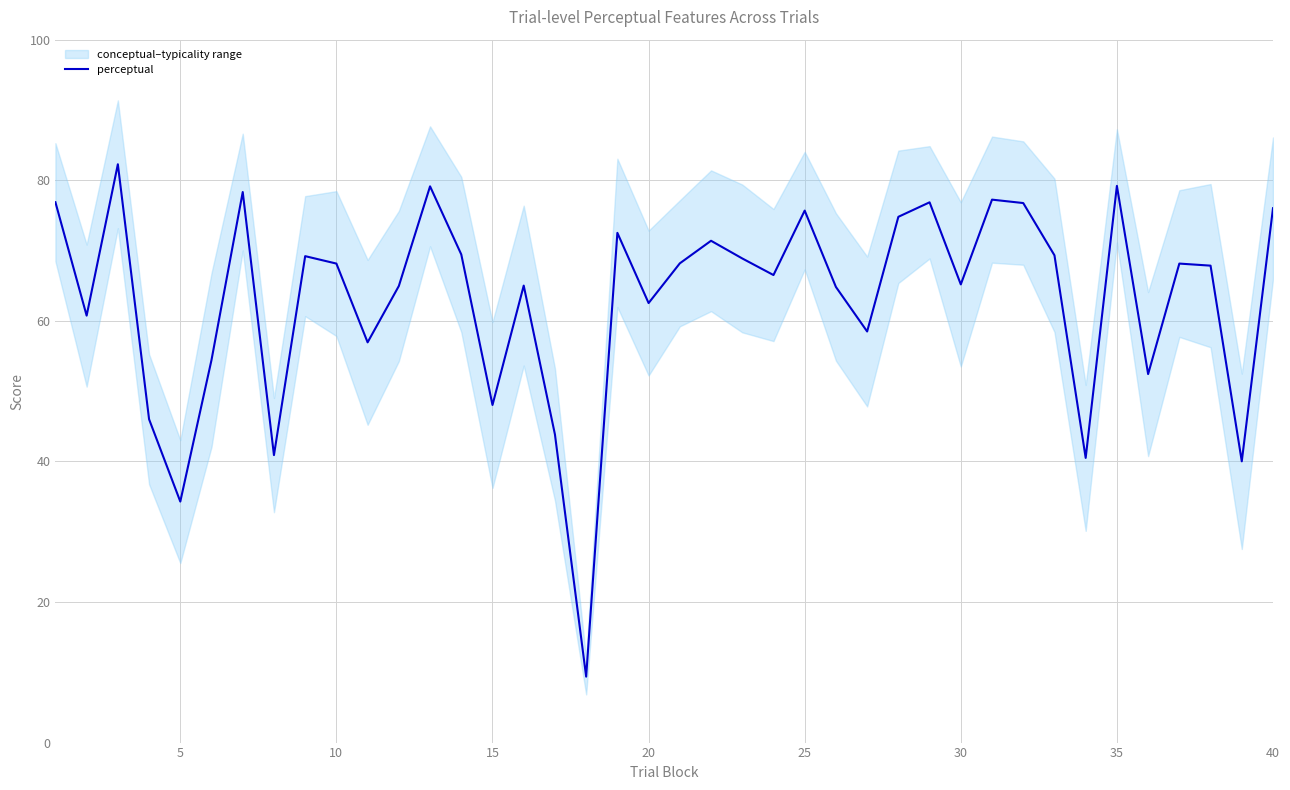

Reading left to right, extract all data points from this chart.

76.9	60.7	82.3	46.0	34.3	54.4	78.3	40.9	69.2	68.1	56.9	65.0	79.1	69.4	48.0	65.0	43.8	9.4	72.5	62.5	68.2	71.4	68.9	66.5	75.7	64.8	58.5	74.8	76.9	65.2	77.2	76.8	69.3	40.5	79.2	52.4	68.1	67.9	40.0	76.0